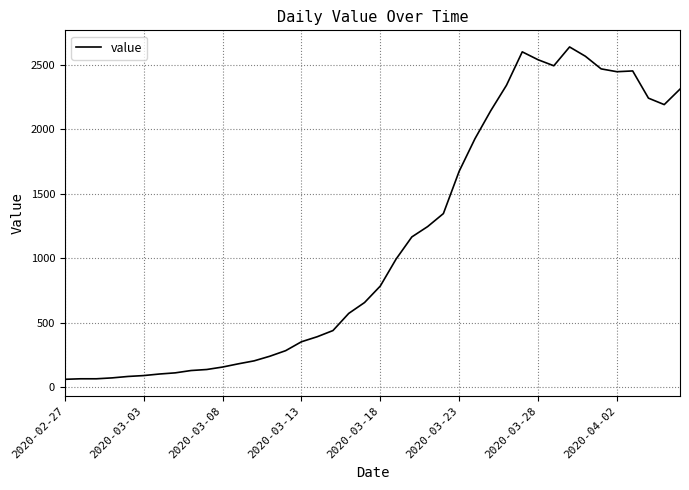

What is the greatest value displayed?

2638